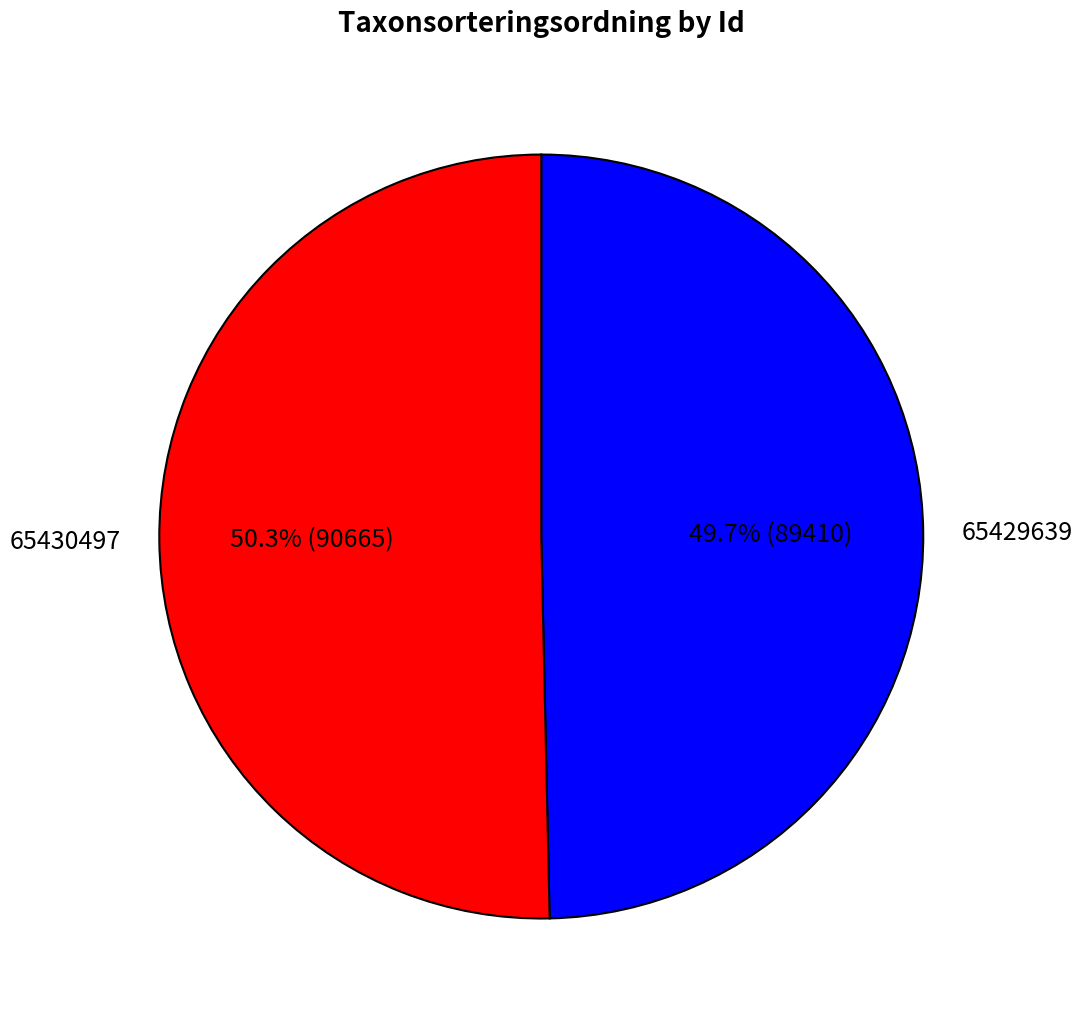

To the nearest percent, what is the difference between the largest and smallest slice percentages?

1%